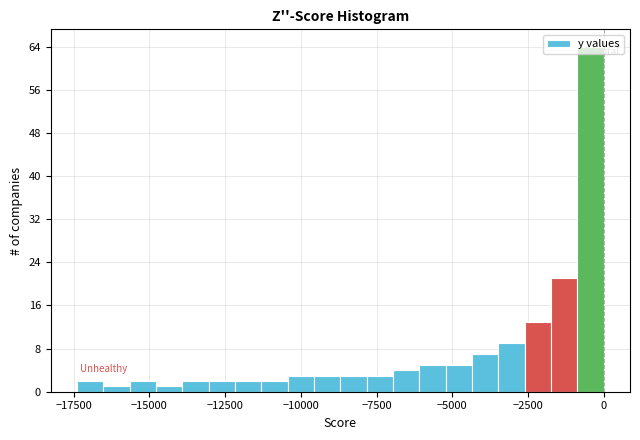

Read against the x-axis, roughly where is the centre of the tallest bar?

-500